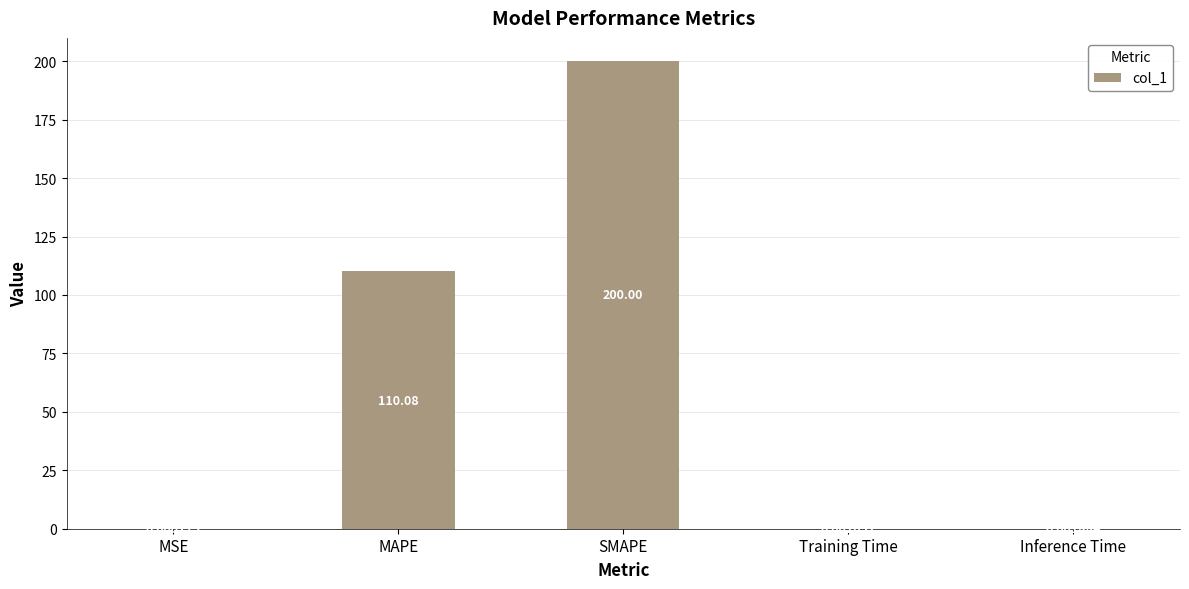

What is the ratio of the value at SMAPE to the value at MAPE?

1.8